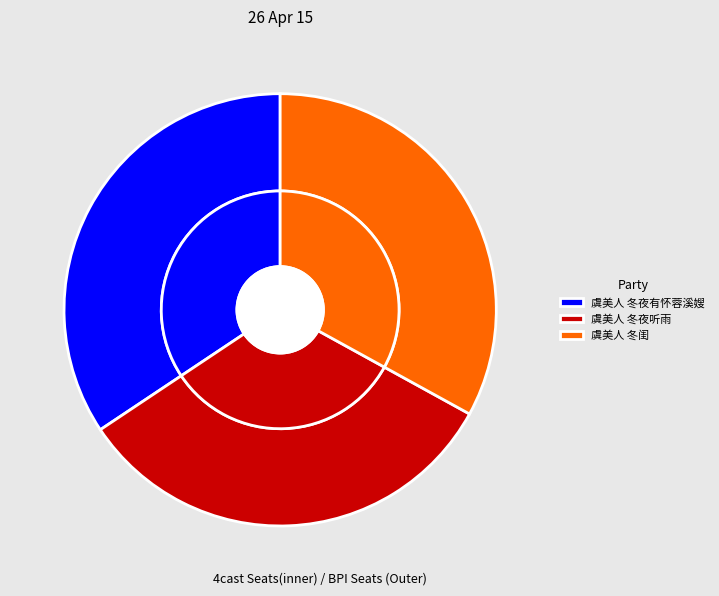

How many segments does this pie chart have?

3